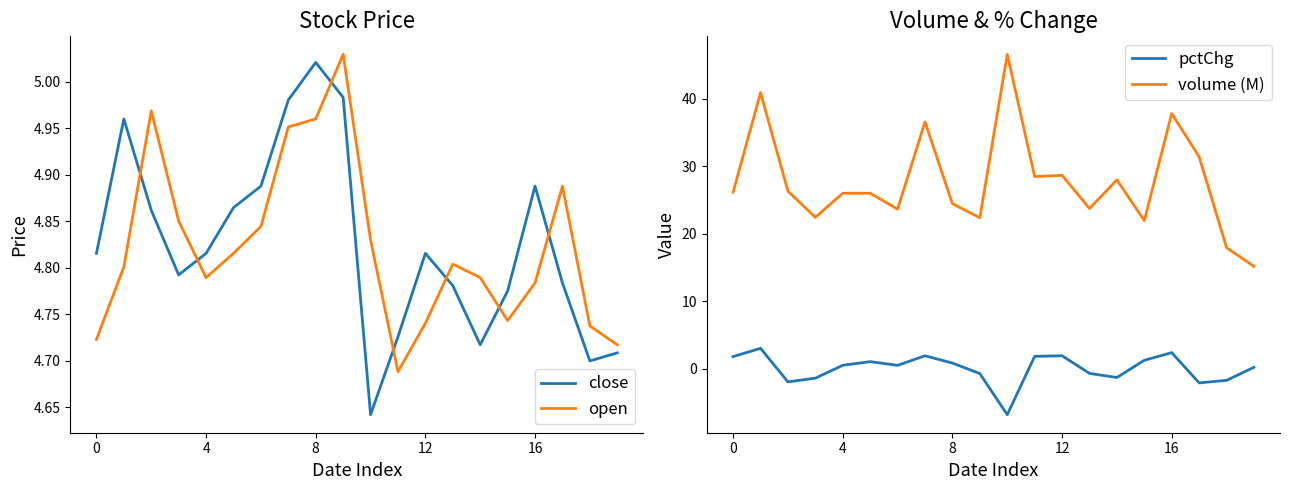

Is it true that close equals 2.0 at 16?

False